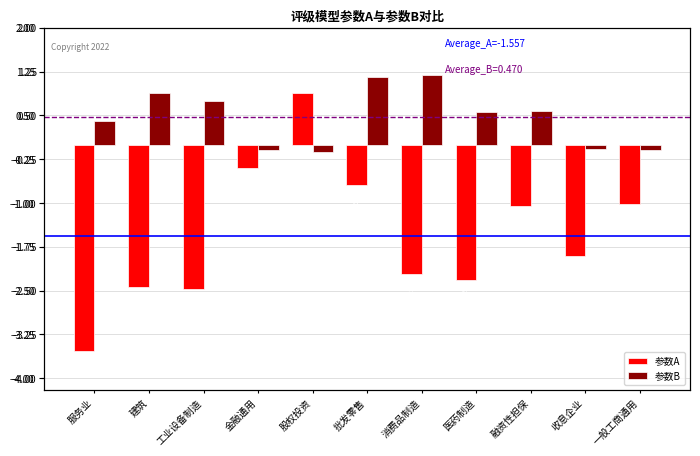

How many data points in 参数B are above 0?

7